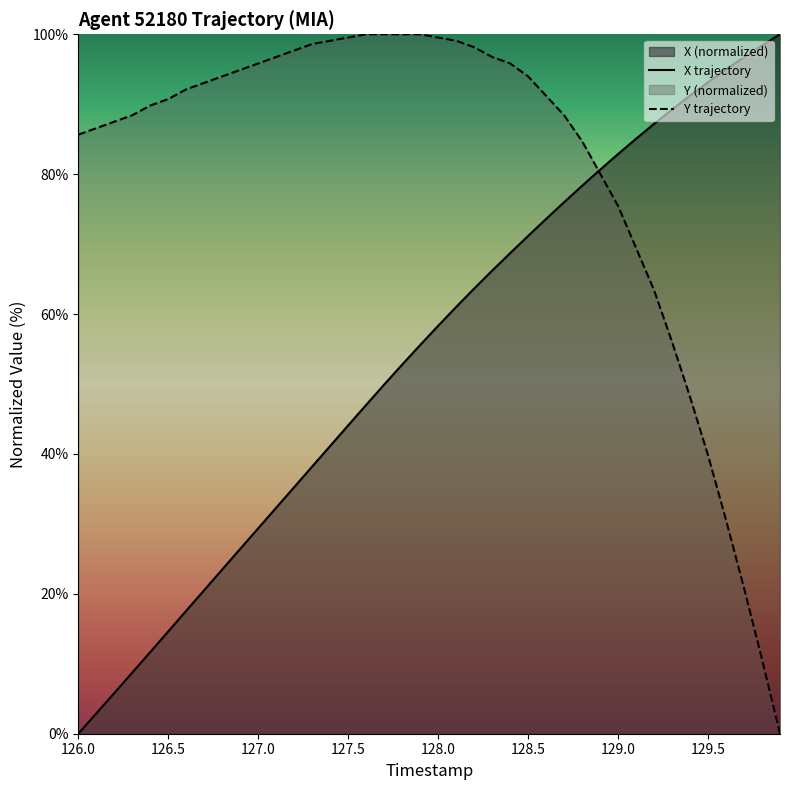

Which series has the largest total across all categories?

Y trajectory